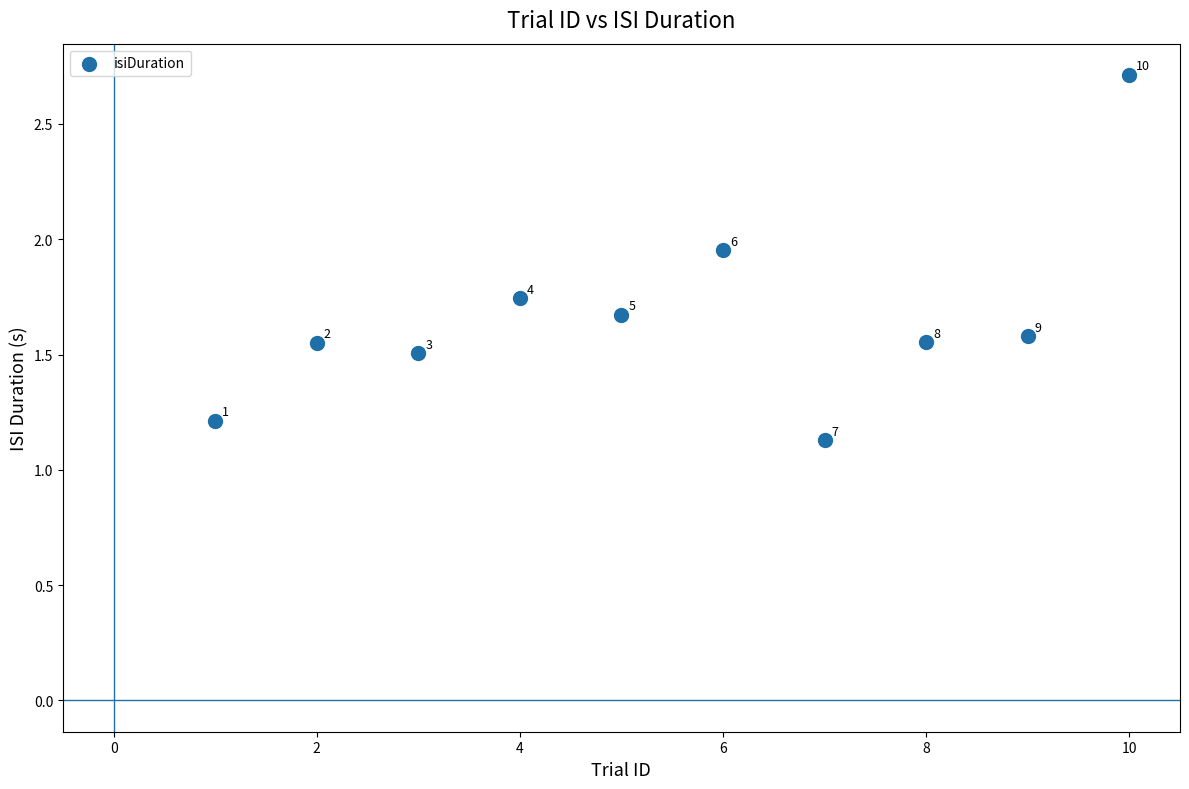

What is the range of X values (max minus min)?

9.0